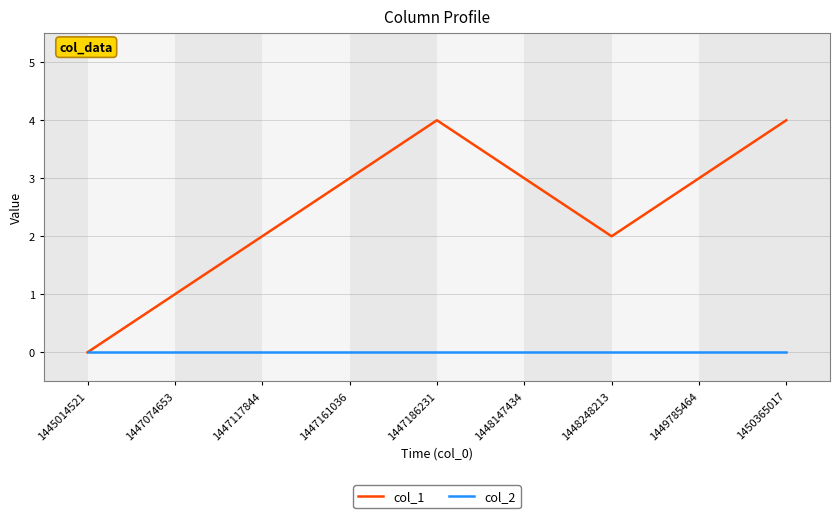

What is the difference between the highest and lowest values at 1447161036?

3